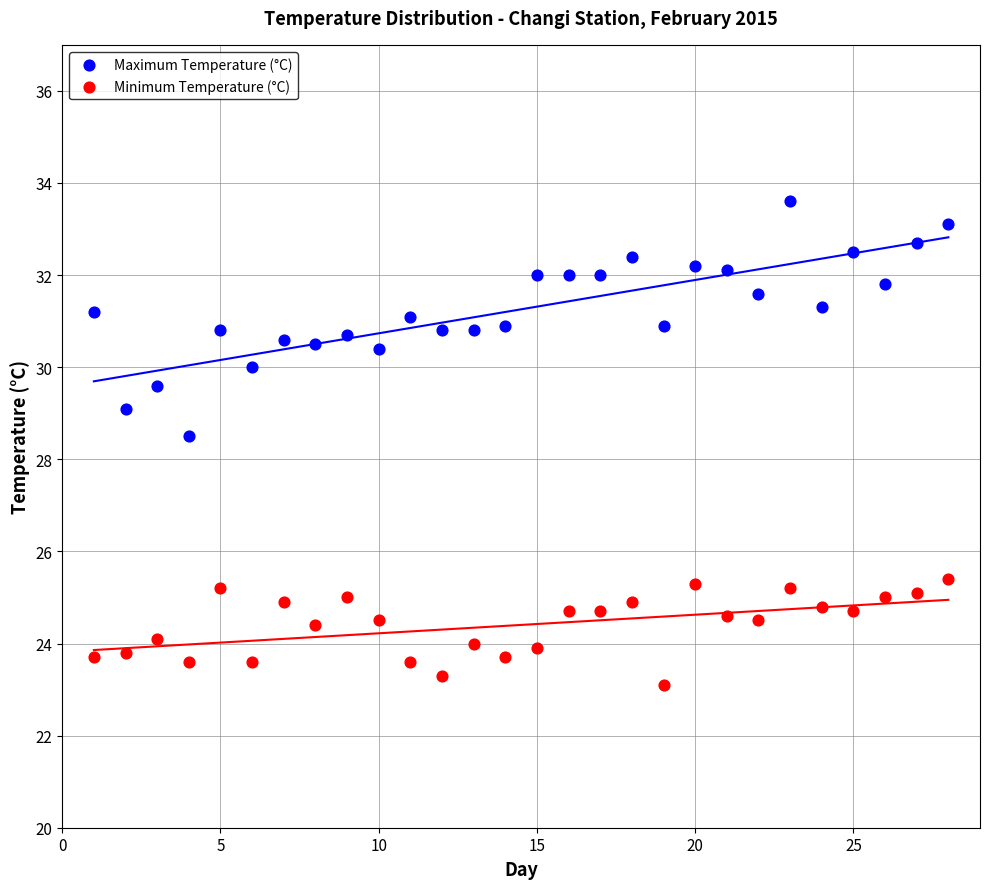

Which series reaches the minimum Y coordinate?

Minimum Temperature (°C)